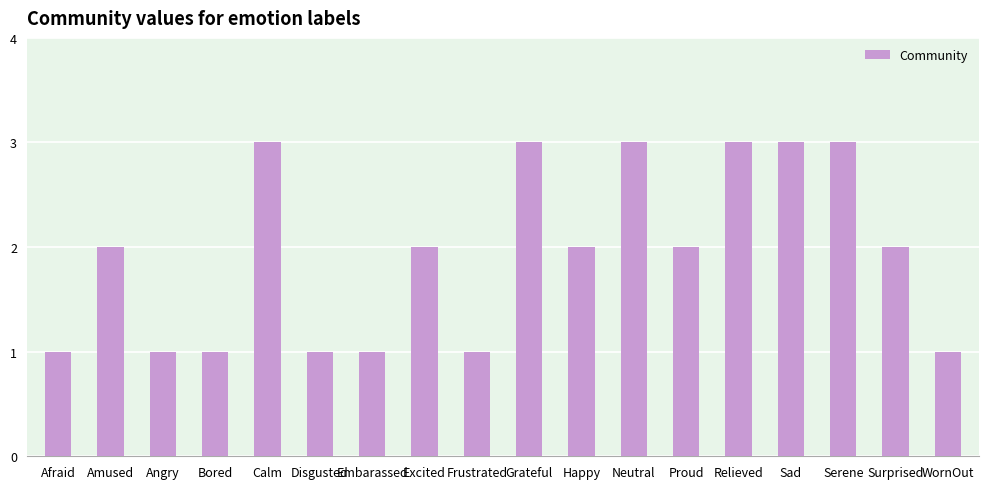

Does the chart contain any negative values?

No